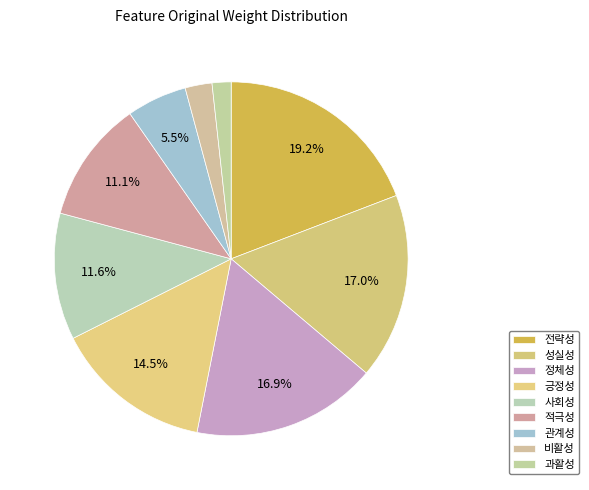

What is the ratio of the value at 사회성 to the value at 긍정성?

0.8